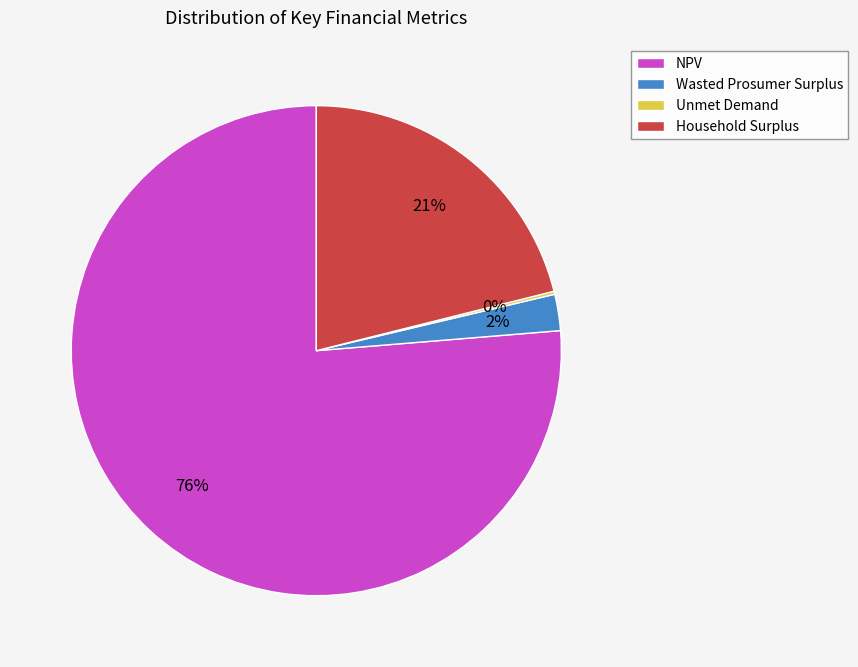

Combined, do Wasted Prosumer Surplus and Household Surplus account for over 50%?

No